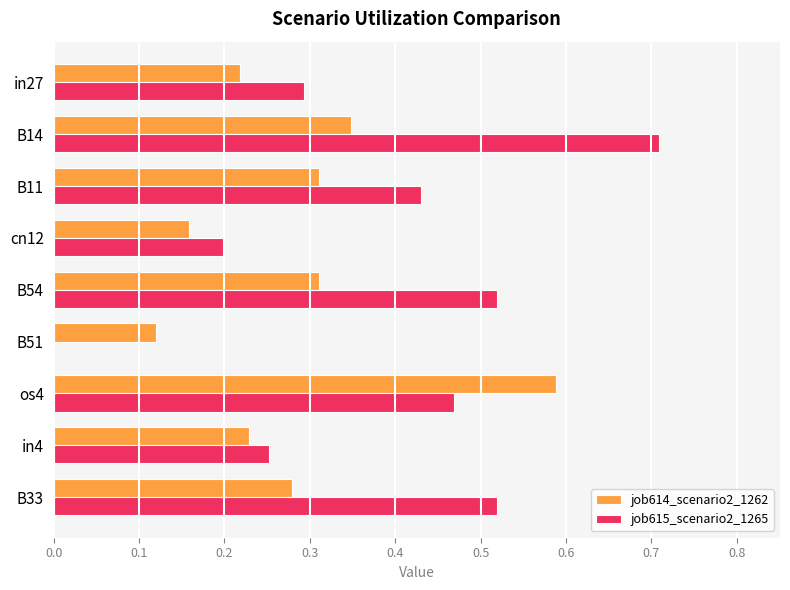

What is the sum of all job614_scenario2_1262 values?

2.6